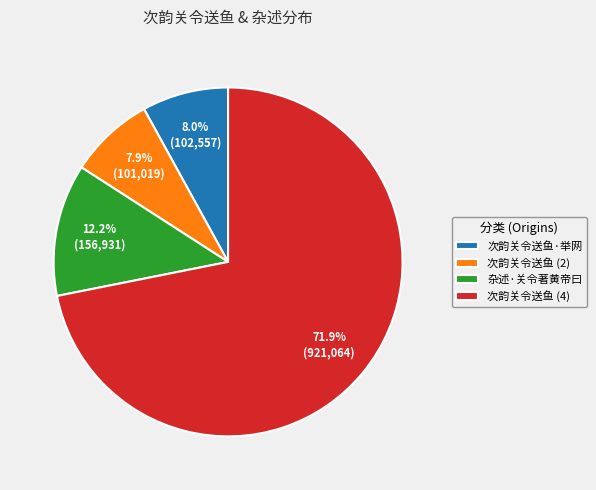

Combined, do 杂述·关令著黄帝曰 and 次韵关令送鱼 (2) account for over 50%?

No